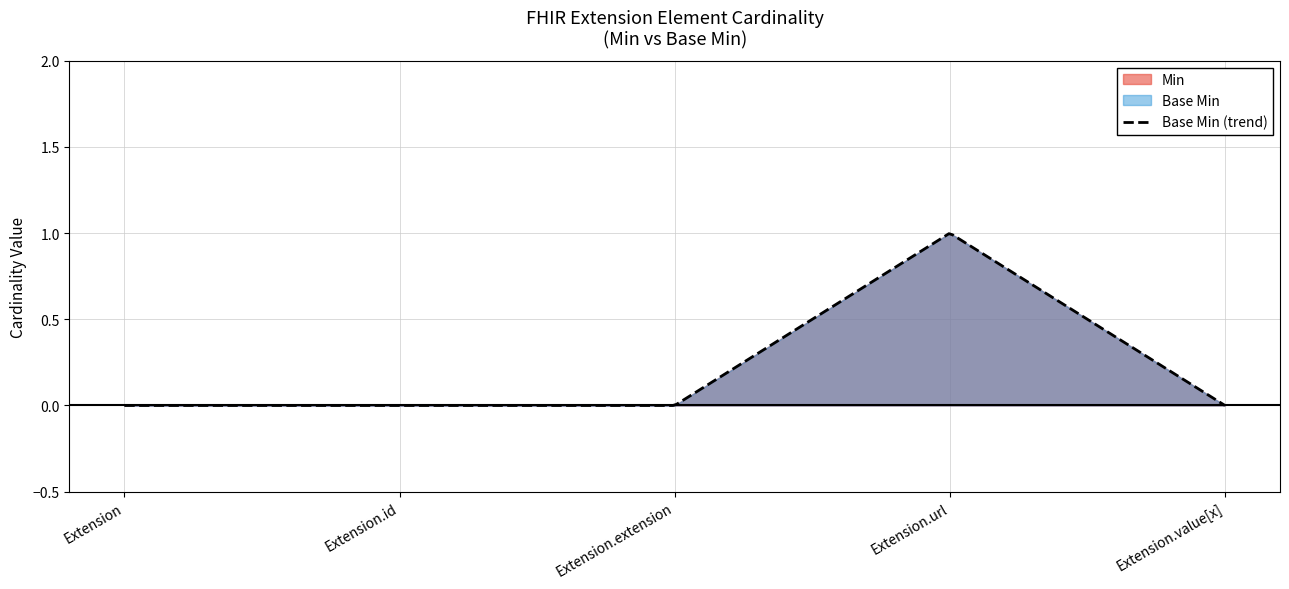

True or false: Base Min and Min intersect in this chart.

False